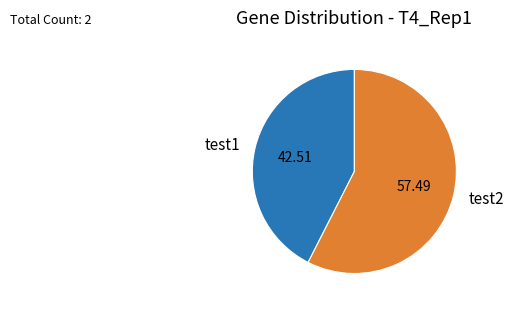

Count the number of slices in the pie.

2